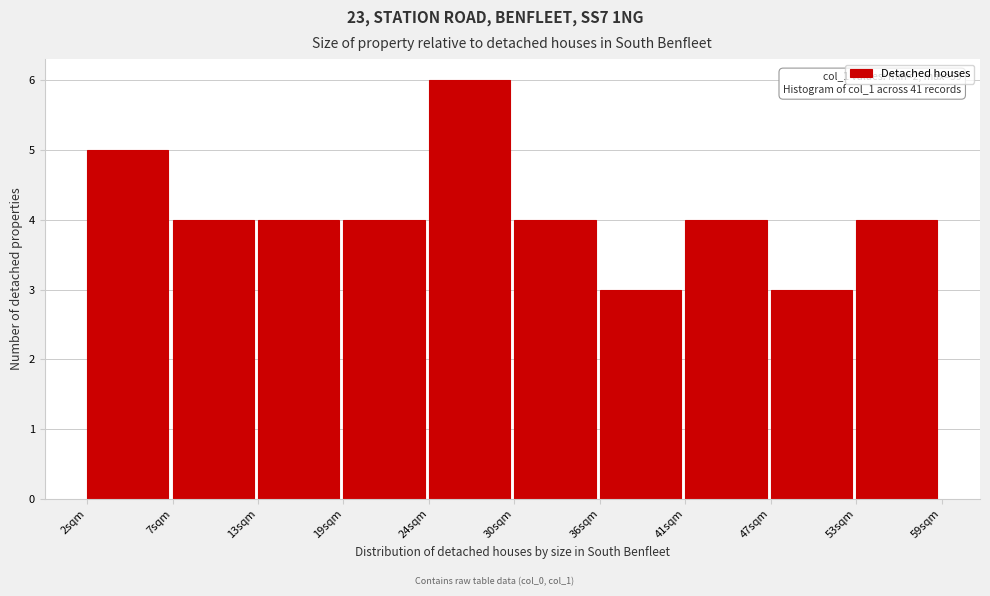

Reading right to left, what are all the values shown in this chart?

4	3	4	3	4	6	4	4	4	5